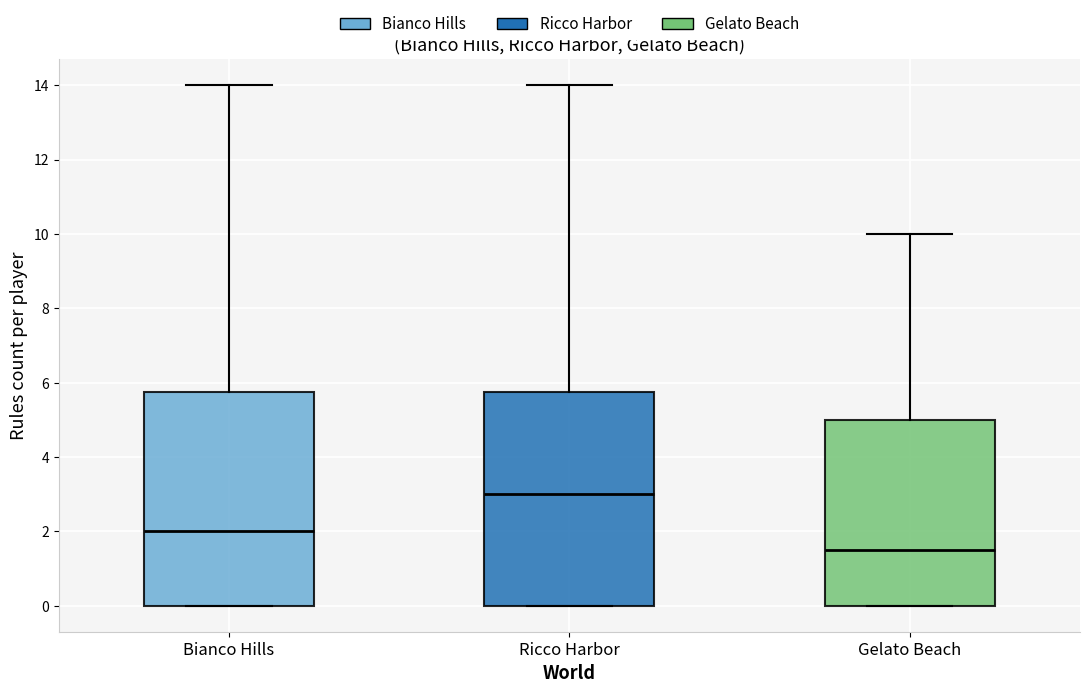

Which box's median line is the lowest?

Gelato Beach